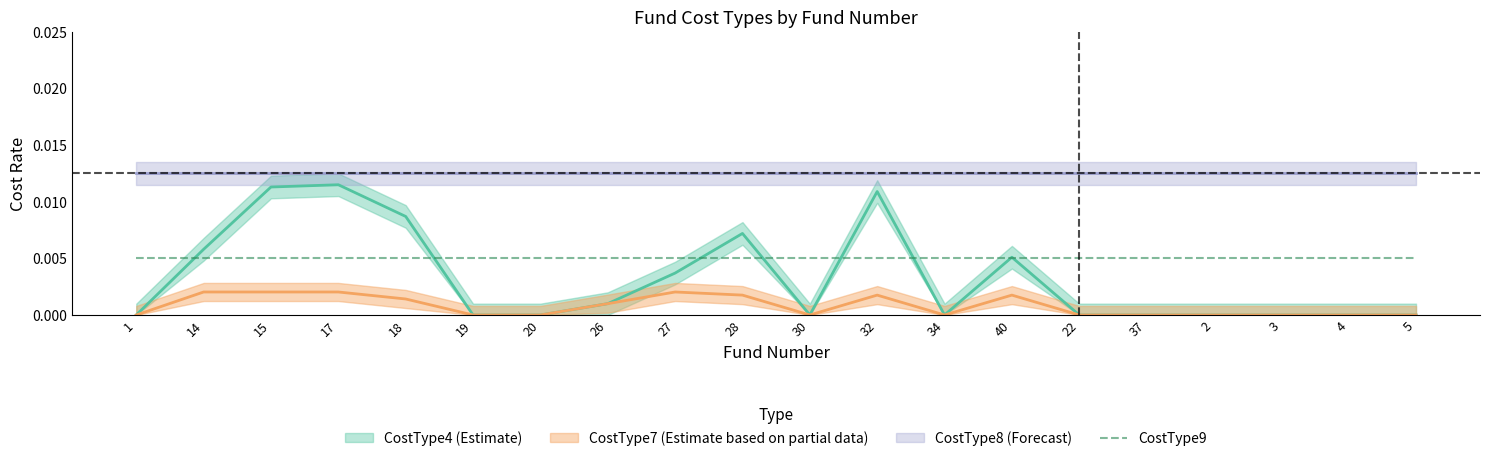

Which series has the largest total across all categories?

CostType4